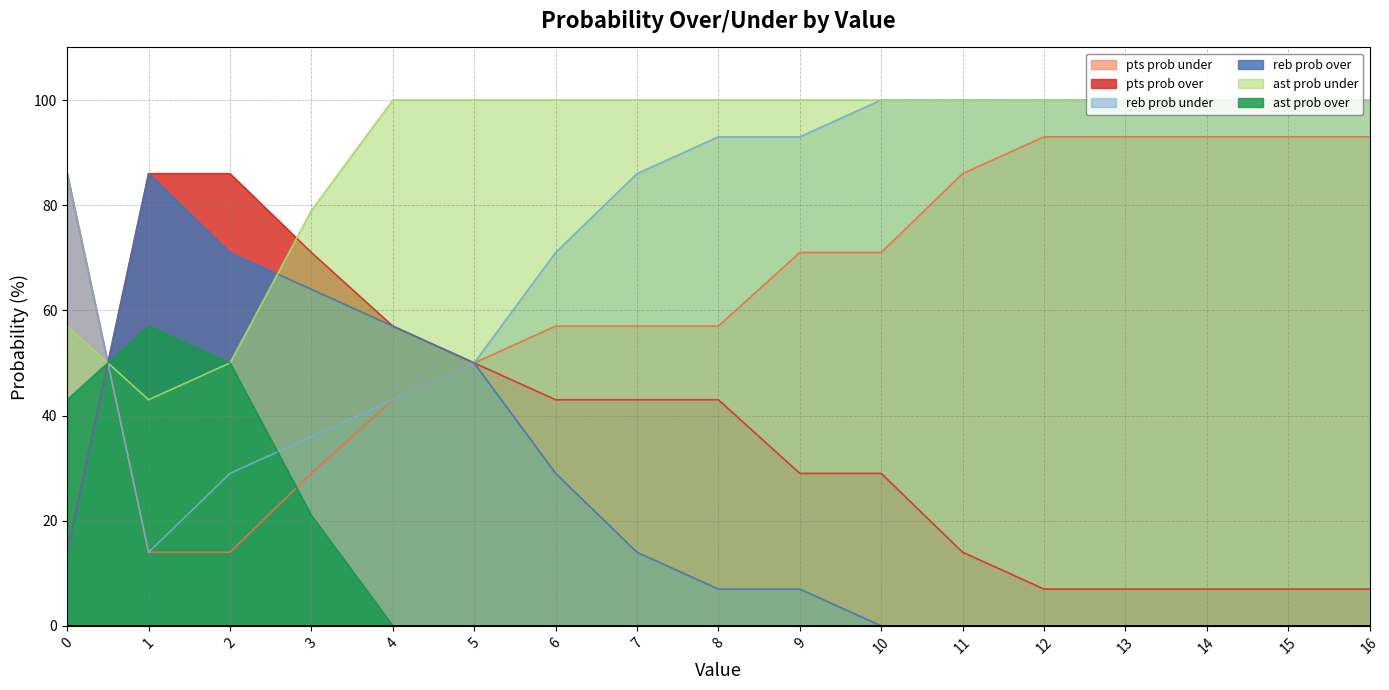

Is it true that ast prob under equals 24 at 10?

False